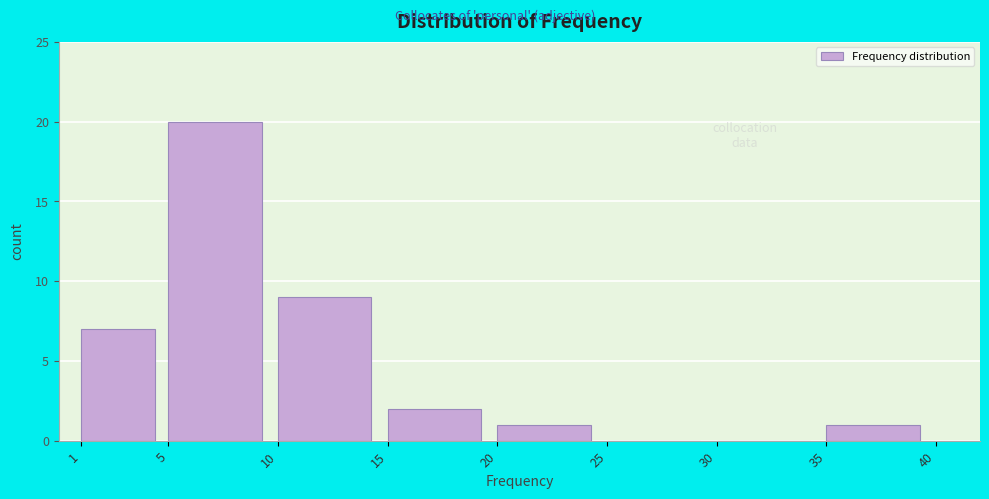

Reading left to right, list every bar in this chart as the range it spans on the x-axis followed by its height. The values are not printed on the chart, so give them approximately, as read against the axis.

1 to 5: 7
5 to 10: 20
10 to 15: 9
15 to 20: 2
20 to 25: 1
25 to 30: 0
30 to 35: 0
35 to 40: 1